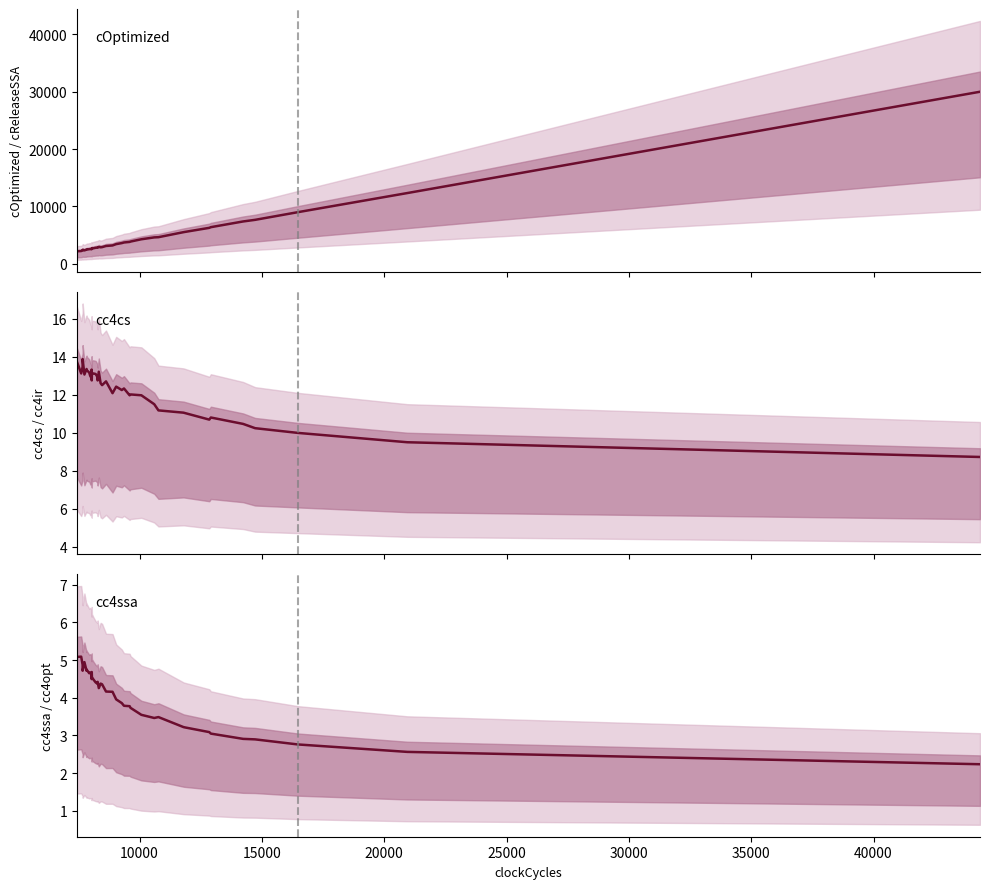

In cc4cs, how many points are higher than both neighbors (excluding endpoints)?

10